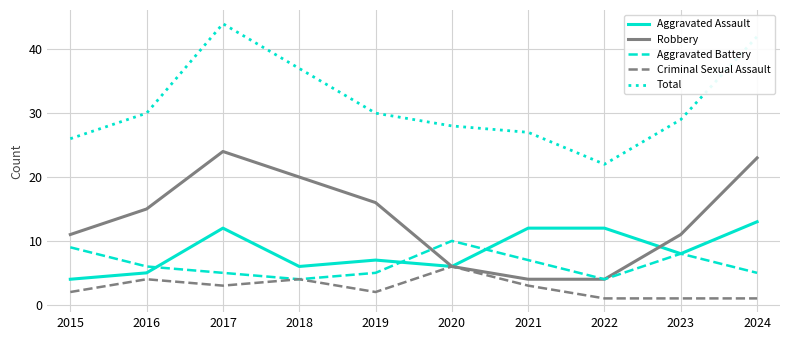

Is it true that Aggravated Battery equals 5 at 2019?

True